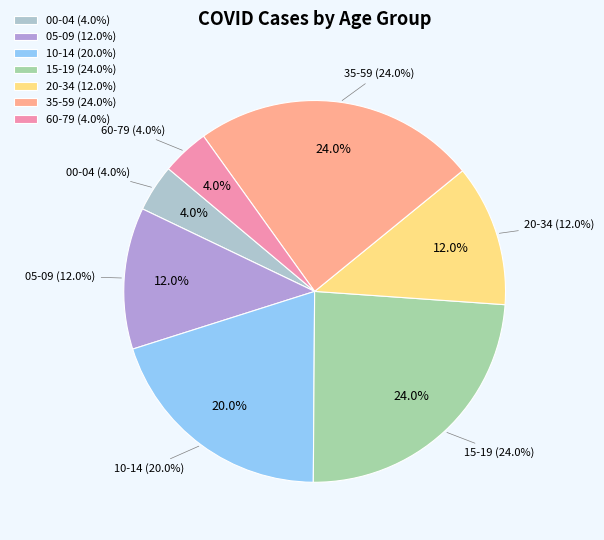

What percentage is the 15-19 slice, to the nearest percent?

24%